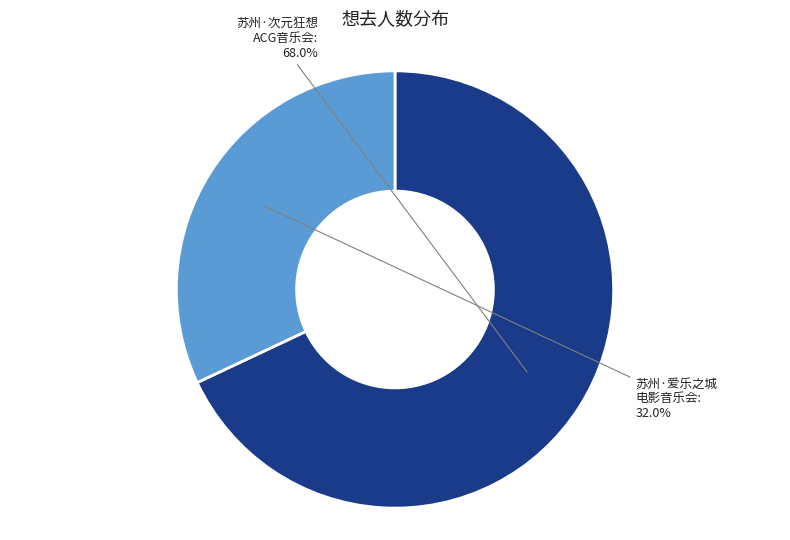

Which slice is the largest?

苏州·次元狂想 ACG音乐会: